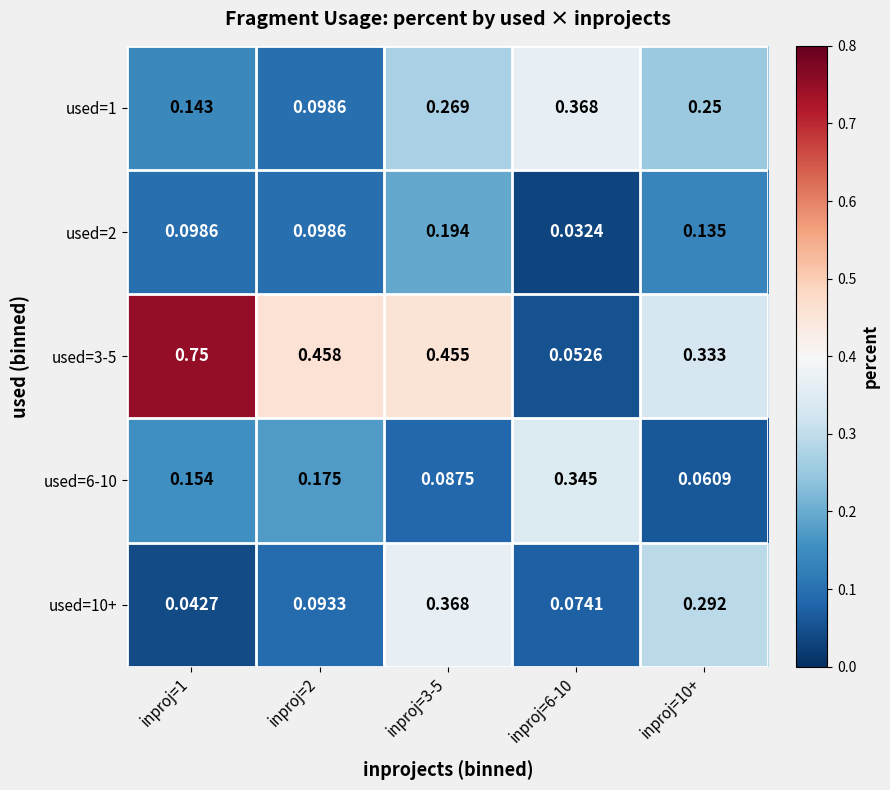

Is the value of used=2 at inproj=6-10 greater than the value of used=3-5 at inproj=1?

No